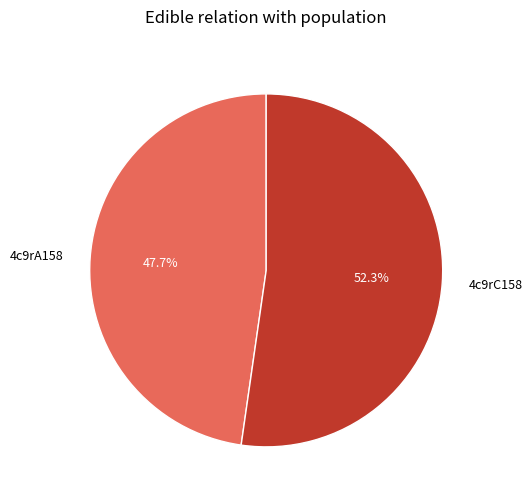

What percentage is NOT represented by 4c9rA158?

52.3%